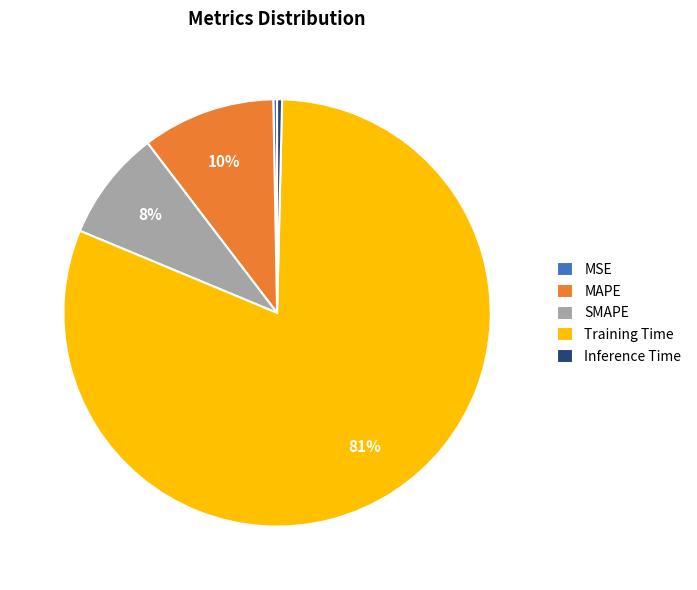

Combined, do Training Time and MSE account for over 50%?

Yes